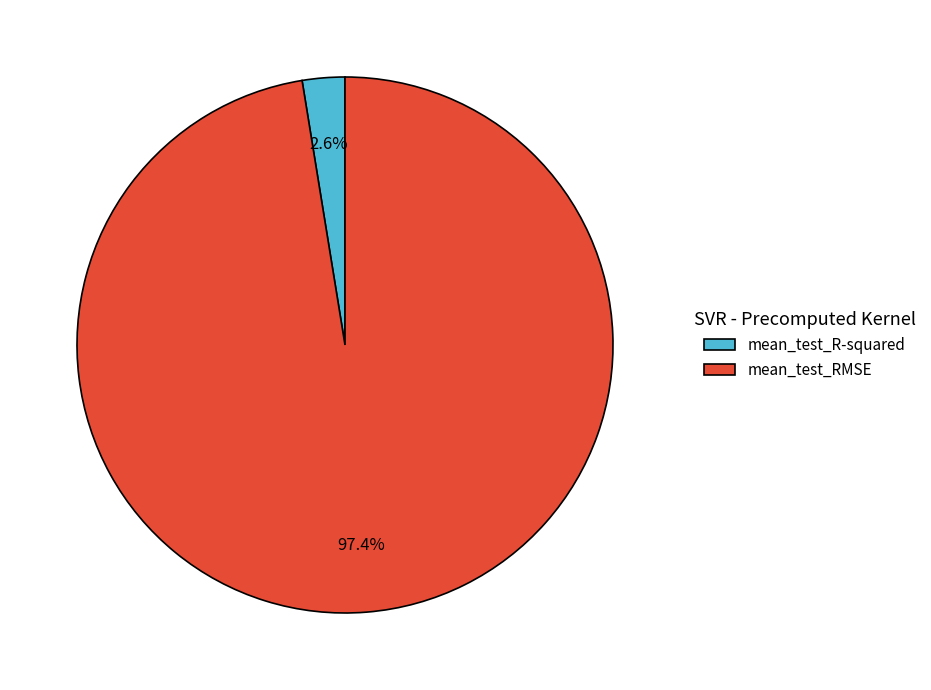

What is the total percentage of mean_test_RMSE and mean_test_R-squared?

100.0%